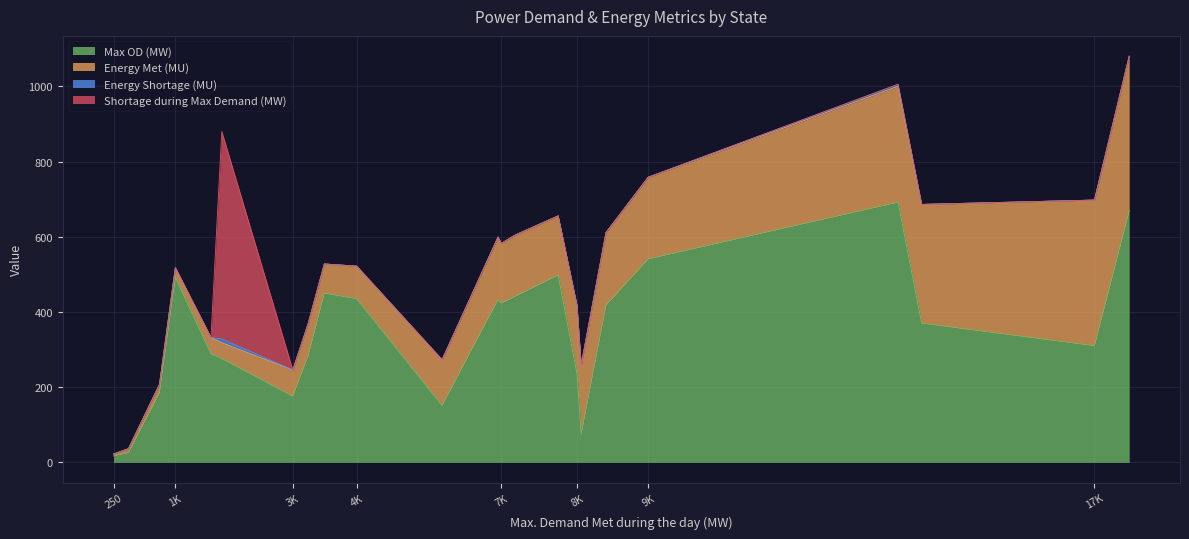

What is the total value across all series at 1K?

518.0